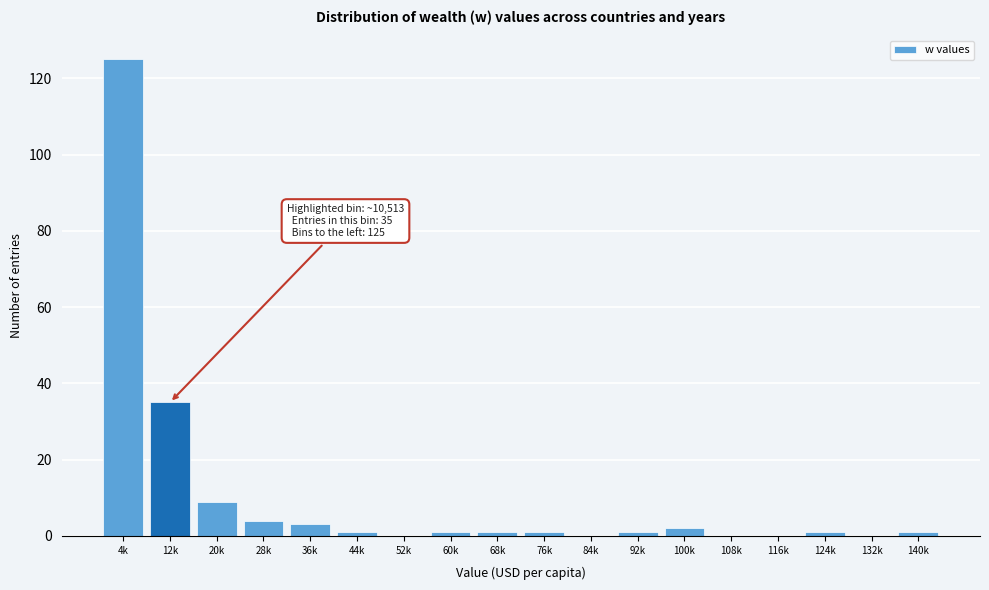

Reading right to left, transcribe all the data shown in this chart.

140k=1	132k=0	124k=1	116k=0	108k=0	100k=2	92k=1	84k=0	76k=1	68k=1	60k=1	52k=0	44k=1	36k=3	28k=4	20k=9	12k=35	4k=125